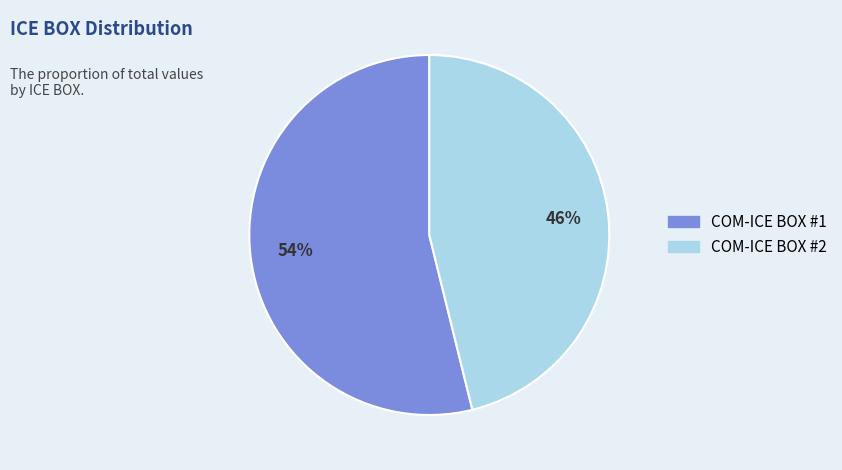

To the nearest percent, what is the combined percentage of COM-ICE BOX #2 and COM-ICE BOX #1?

100%